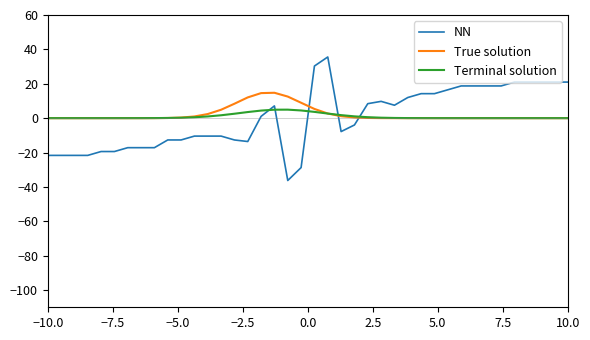

List the series in order of their peak value, lowest first.

Terminal solution, True solution, NN